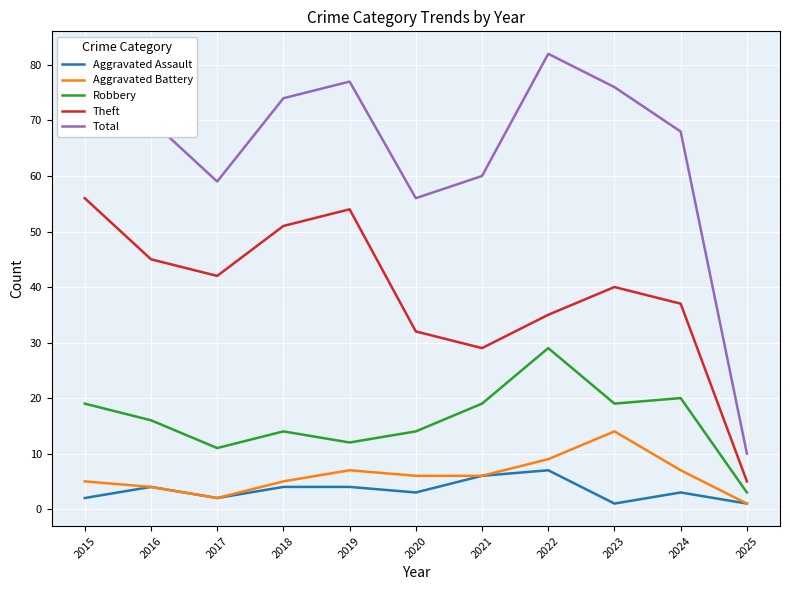

True or false: Robbery has more than 2 interior local peaks.

True